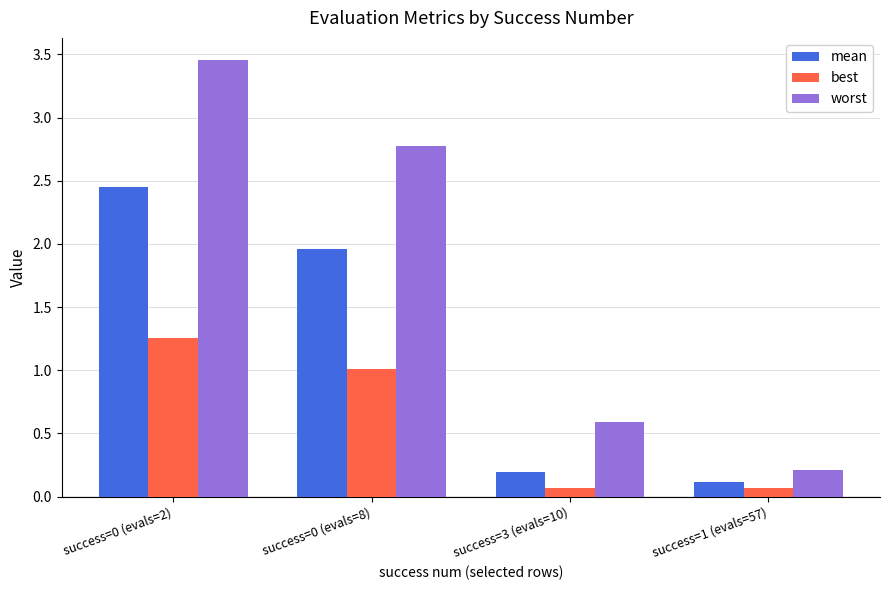

The worst series shows 1.6 at success=0 (evals=2). True or false?

False